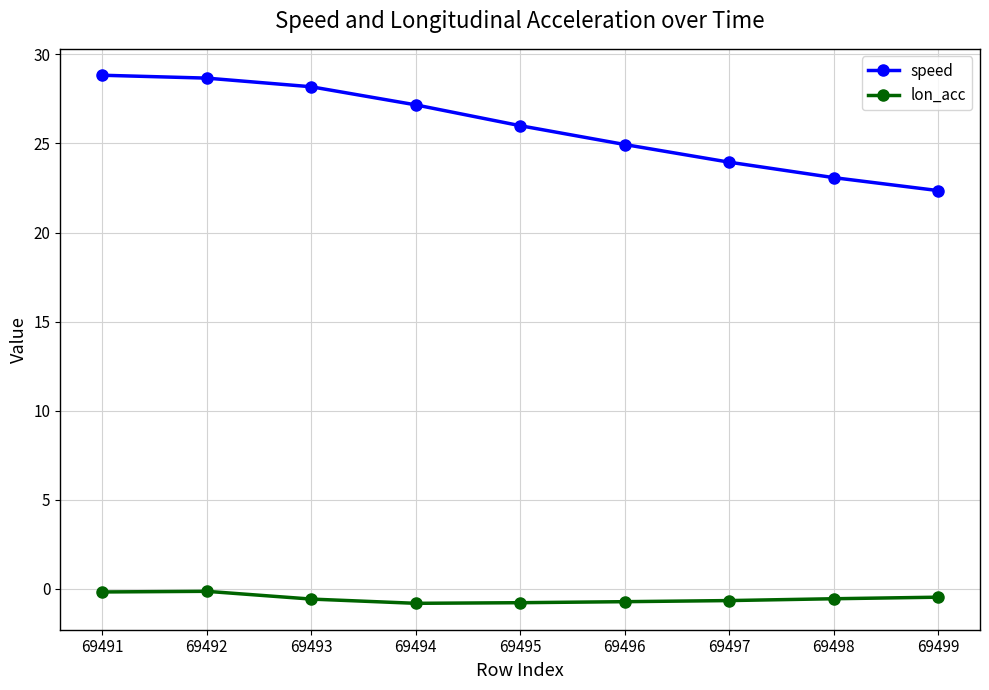

What is the value of the speed point at the 8th from the left?

23.1